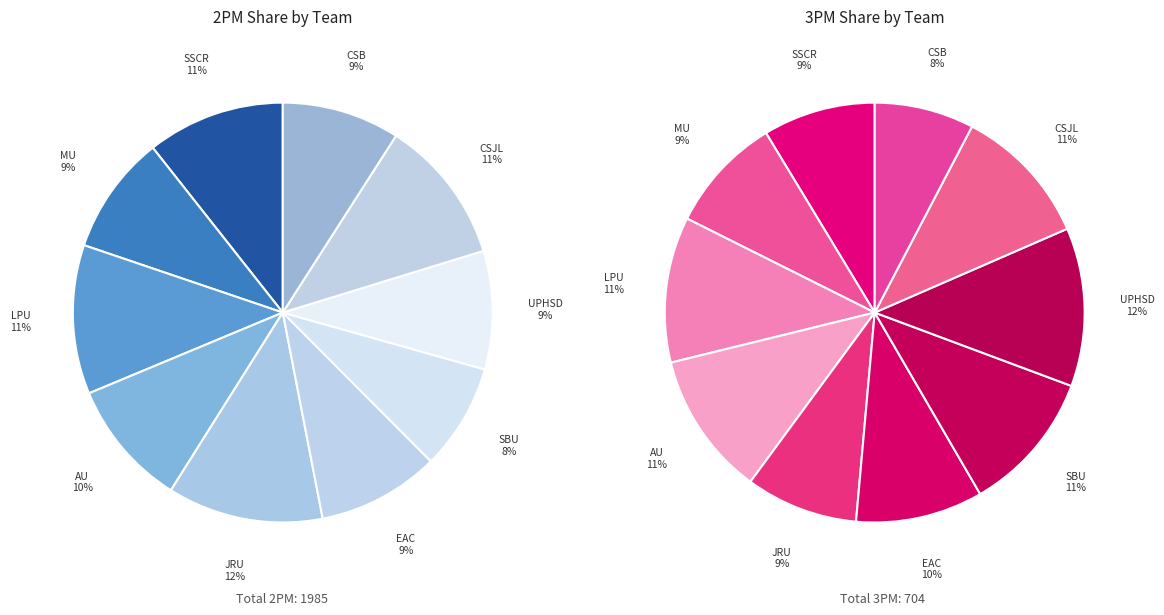

How much of the chart is everything except 9?

90.9%